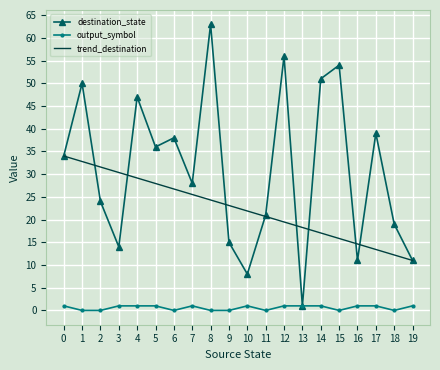

Is it true that output_symbol equals 0 at 18?

True